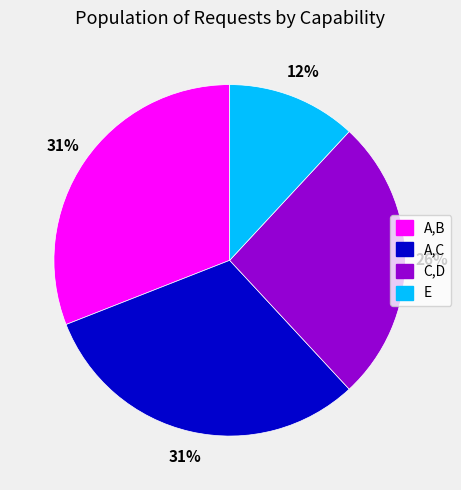

To the nearest percent, what percentage of the pie is A,B?

31%